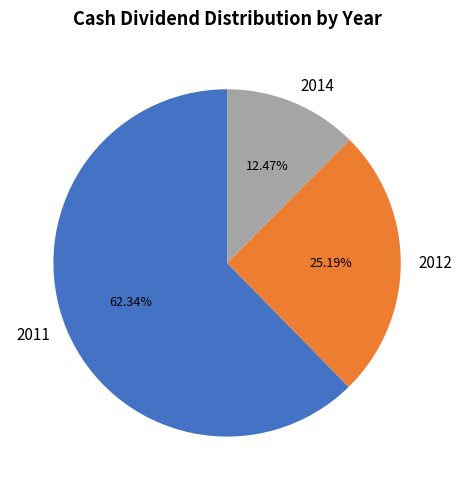

What is the majority slice?

2011